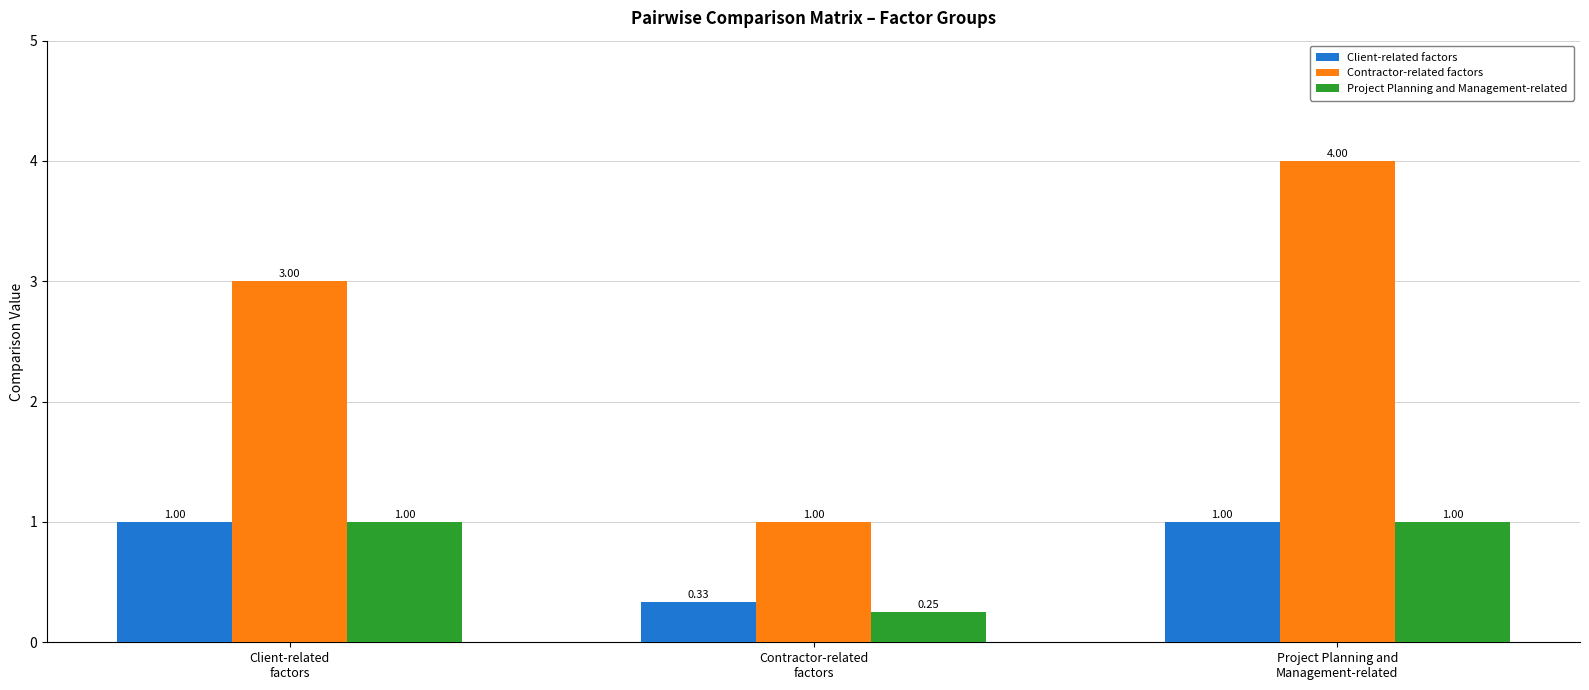

What is the average value of the Project Planning and Management-related series?

0.8